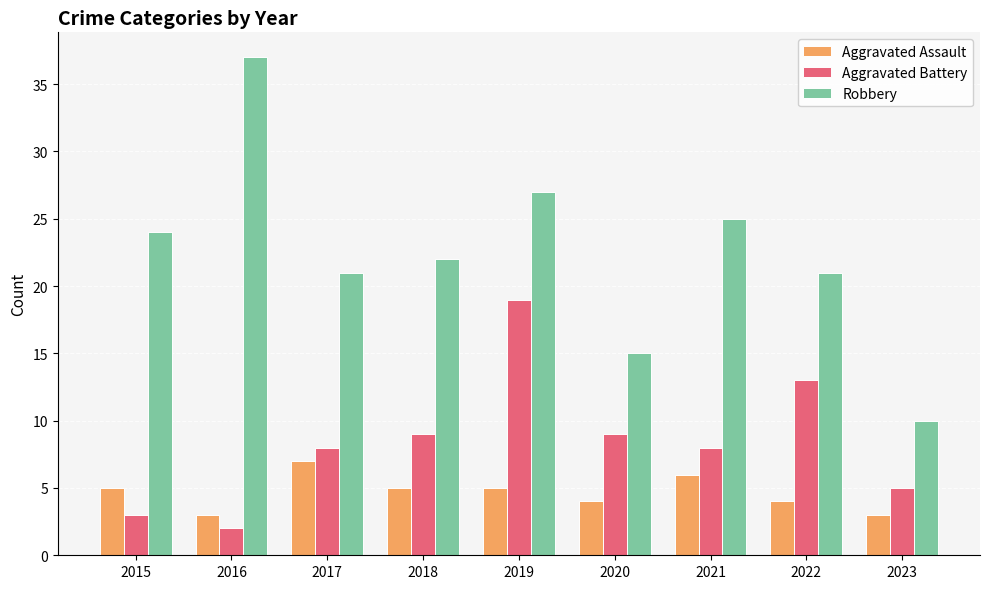

Is the value of Robbery at 2016 greater than the value of Aggravated Battery at 2021?

Yes